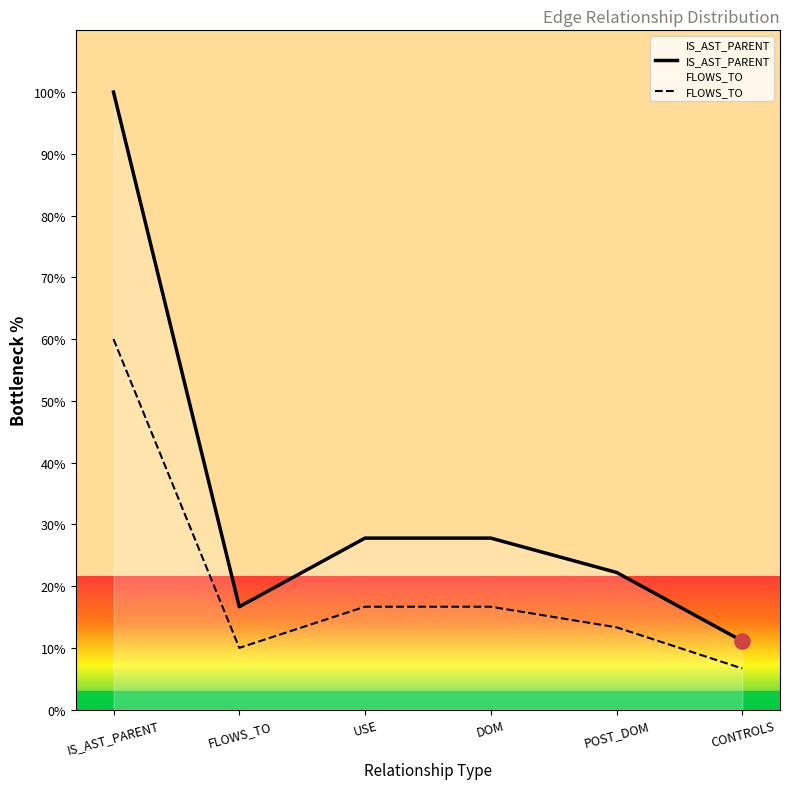

Which series has the largest total across all categories?

IS_AST_PARENT